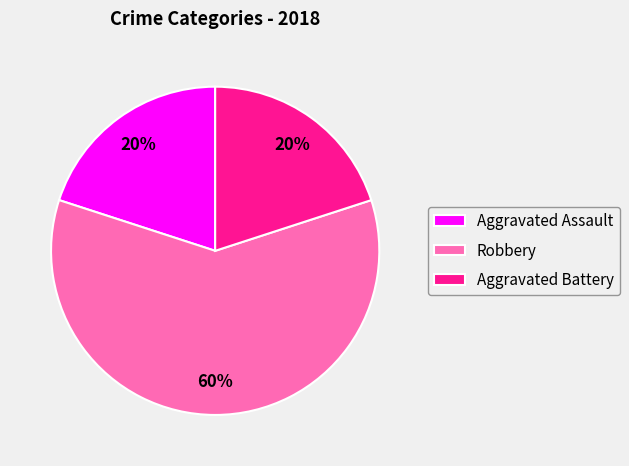

What is the ratio of the value at Aggravated Battery to the value at Aggravated Assault?

1.0